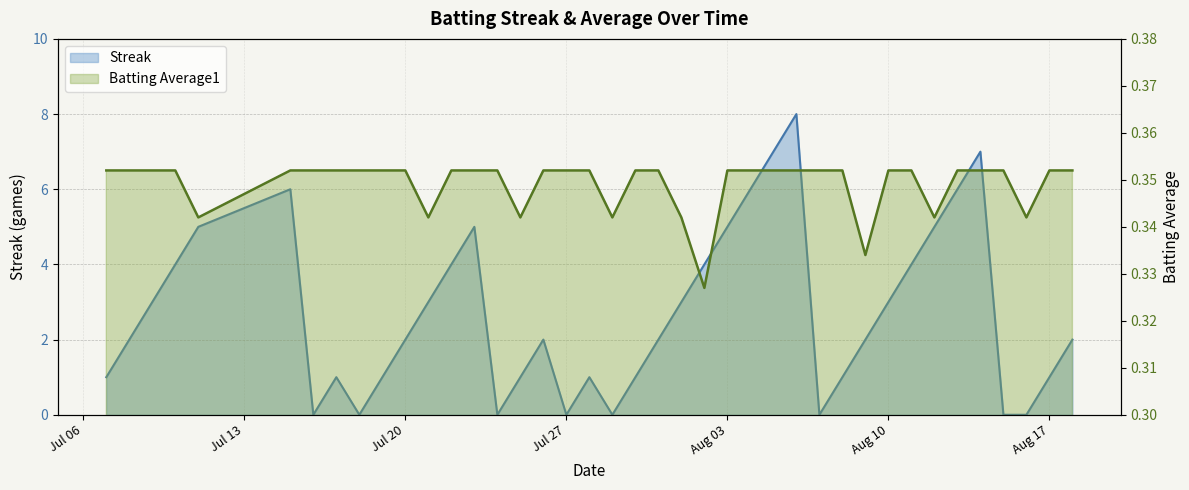

How many distinct data groups are displayed?

2